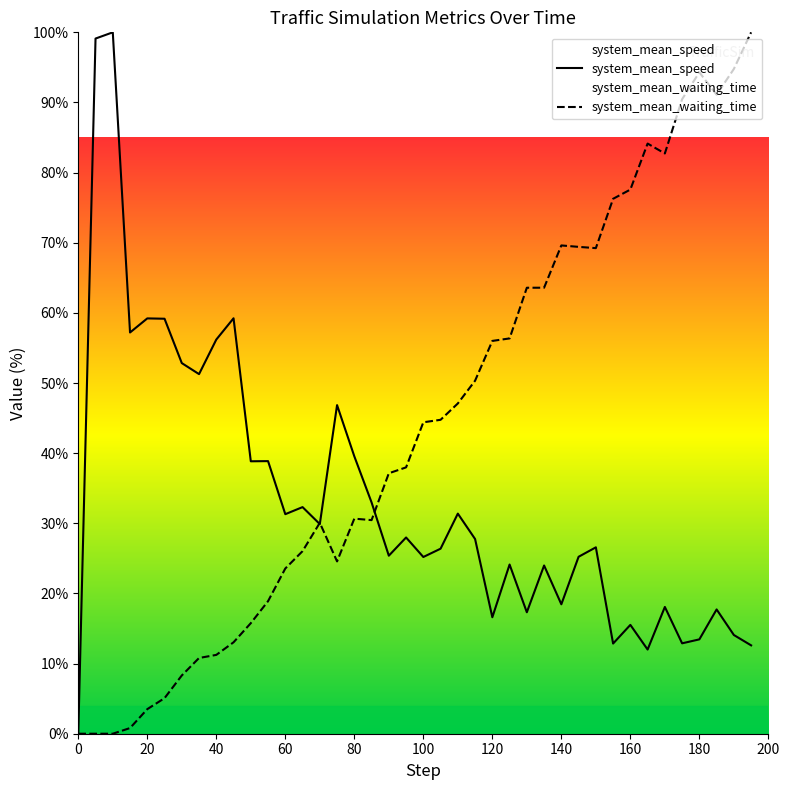

At how many categories does at least one series exceed 67?

14